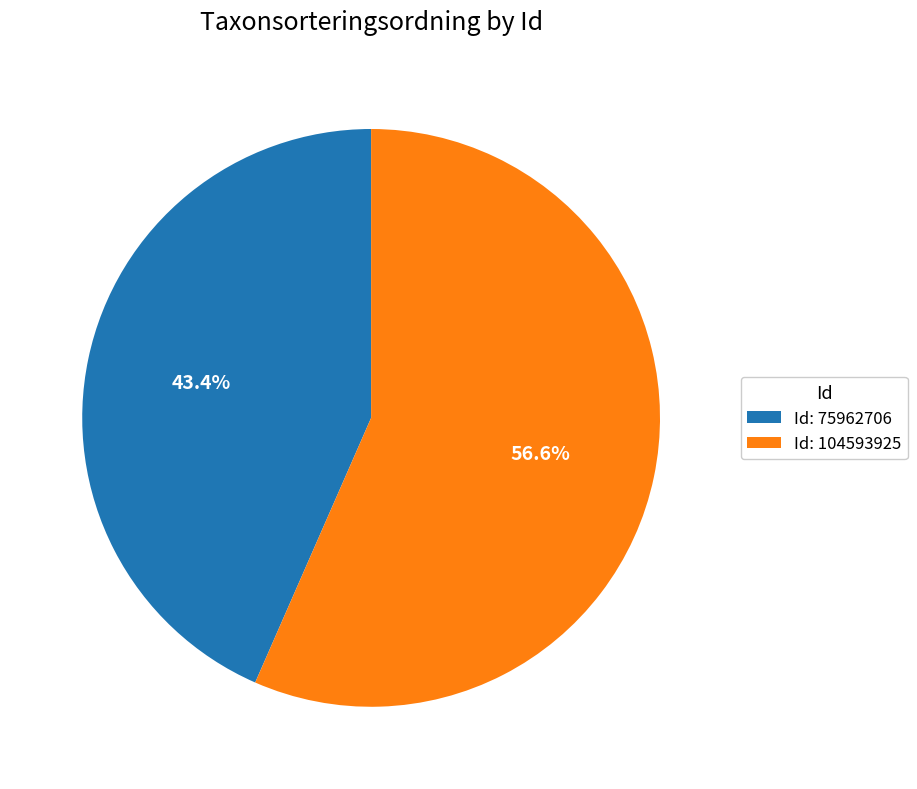

Which slice is the smallest?

Id: 75962706